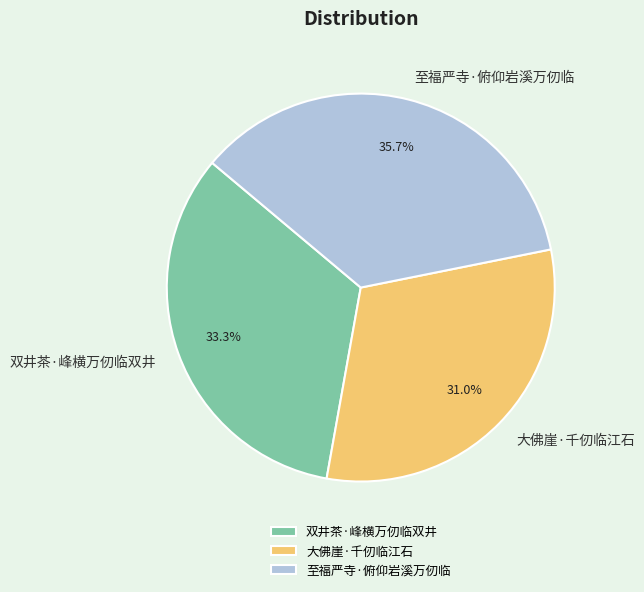

Approximately how many times larger is the value at 大佛崖·千仞临江石 compared to 至福严寺·俯仰岩溪万仞临?

0.9